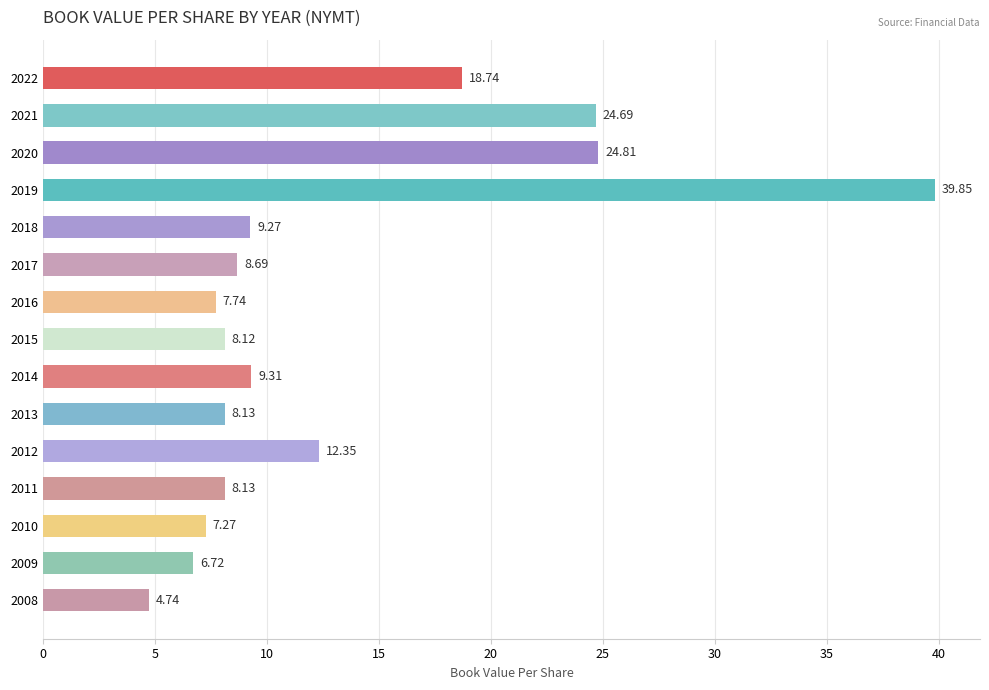

What is the difference between the second highest and second lowest values?

18.1